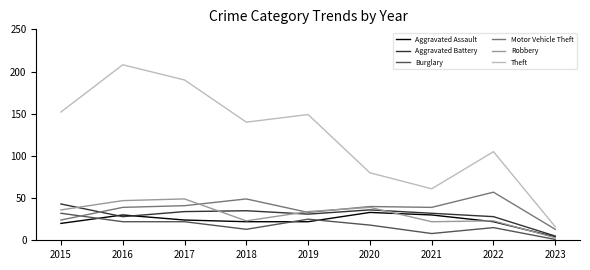

What is the sum of the Aggravated Battery values at 2022 and 2021?

60